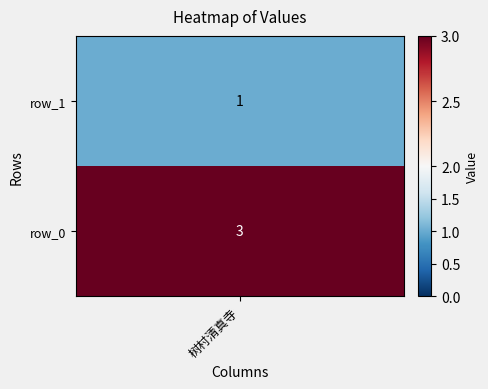

The value at 1 is 1. True or false?

True